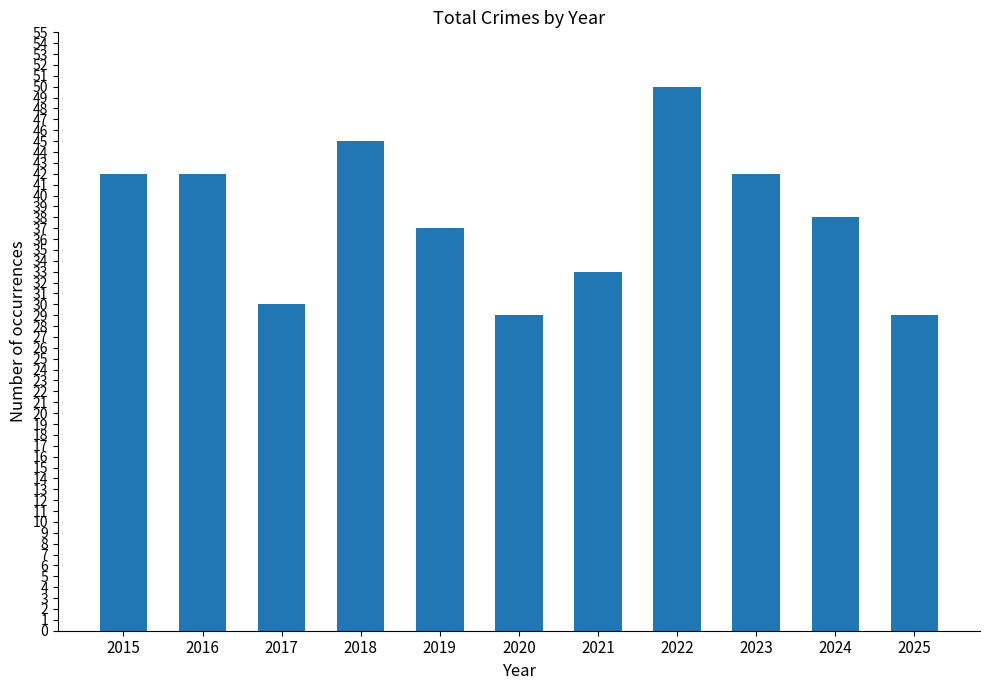

The chart shows a value of 29 at 2025. True or false?

True